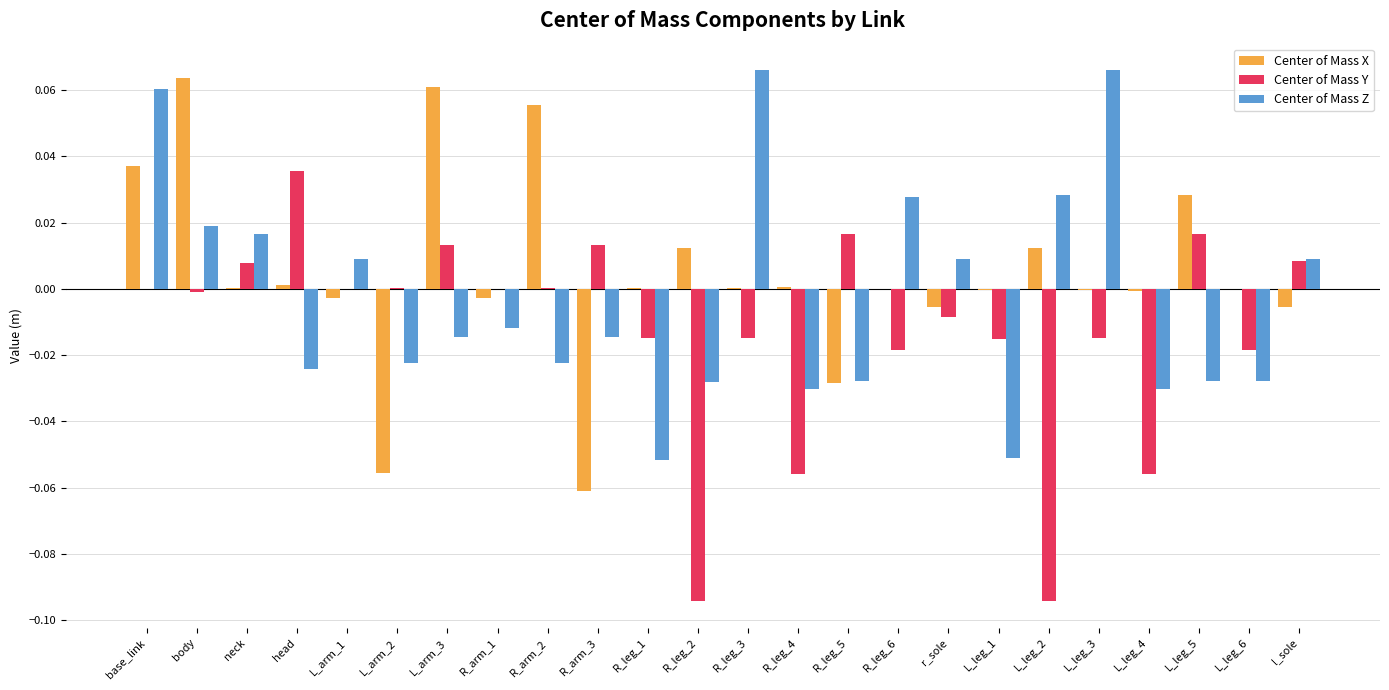

Which series has the largest total across all categories?

Center of Mass X